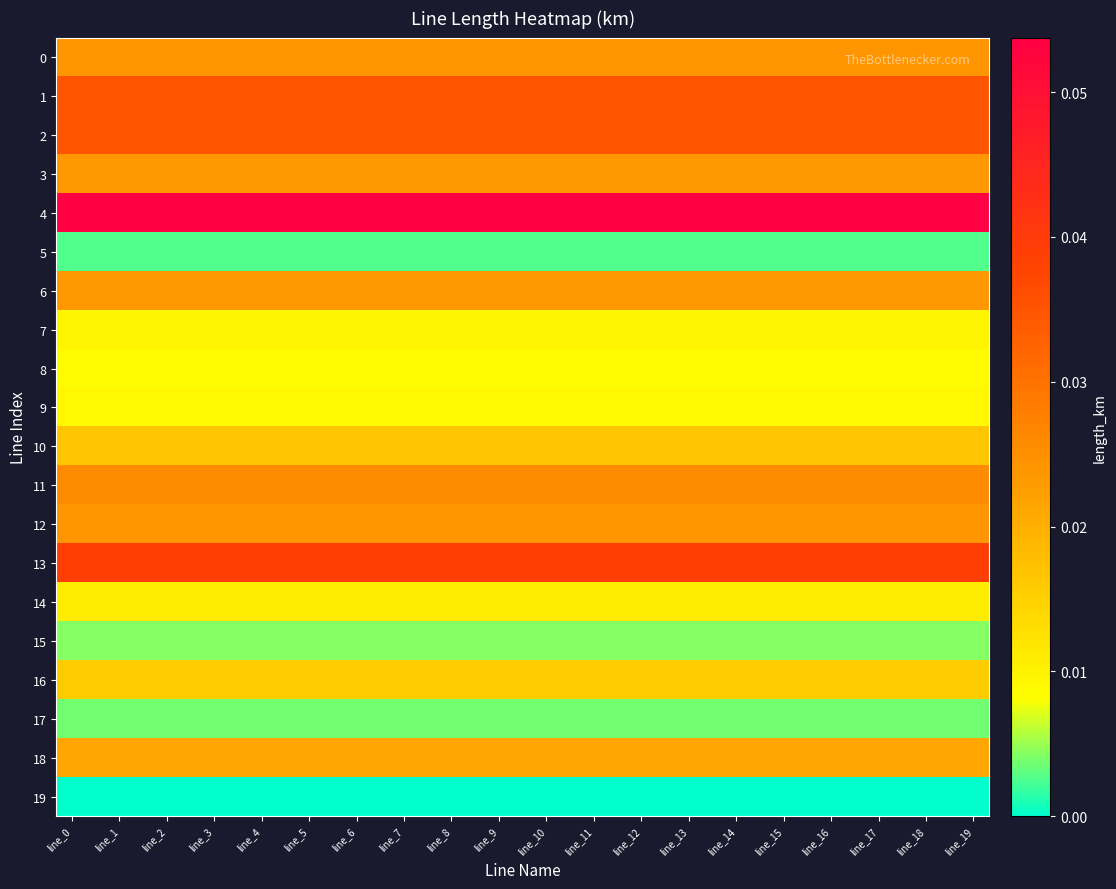

Which series has the largest total across all categories?

4